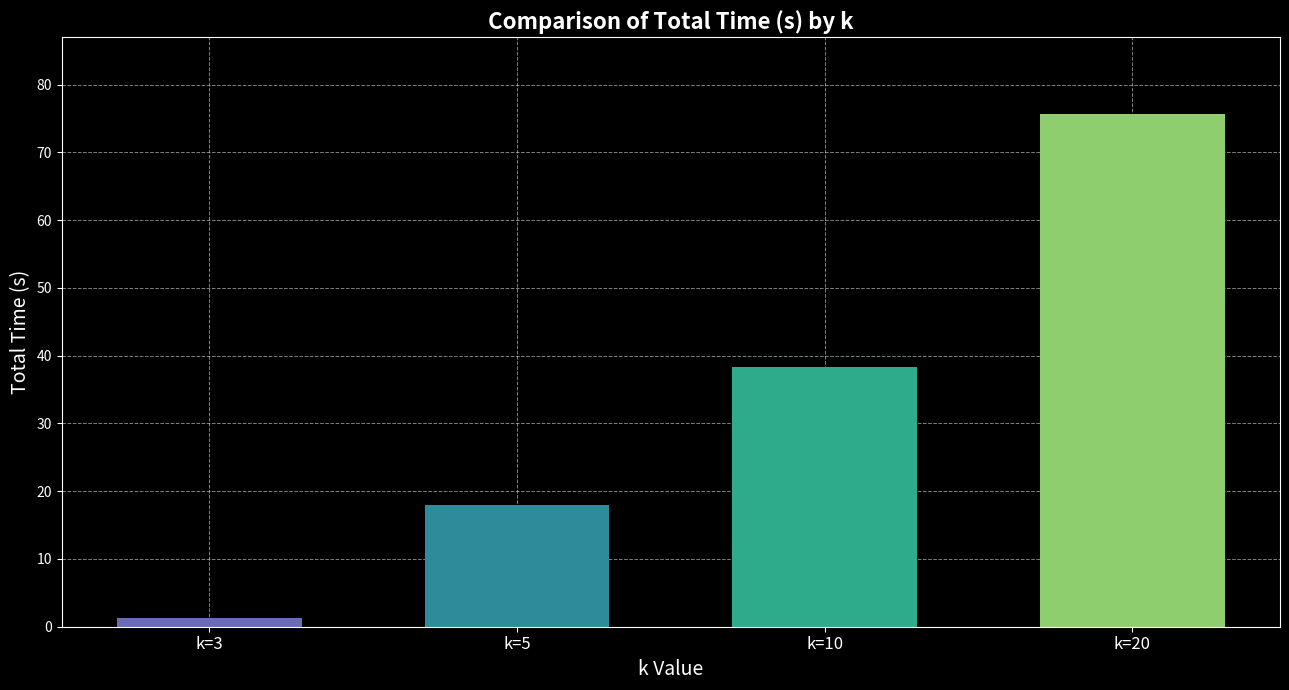

The value at k=20 is 75.7. True or false?

True